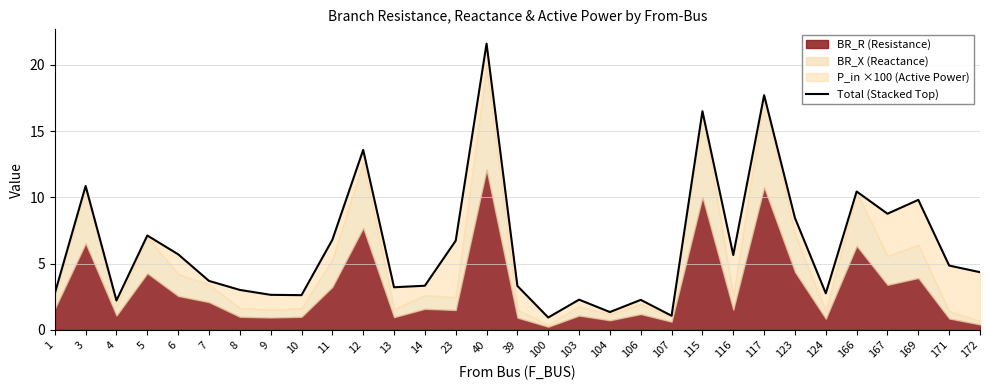

Reading left to right, transcribe all the data shown in this chart.

2.7	10.9	2.2	7.1	5.7	3.7	3.0	2.6	2.6	6.8	13.6	3.2	3.3	6.7	21.6	3.3	0.9	2.3	1.3	2.3	1.1	16.5	5.7	17.7	8.4	2.8	10.4	8.8	9.8	4.9	4.4